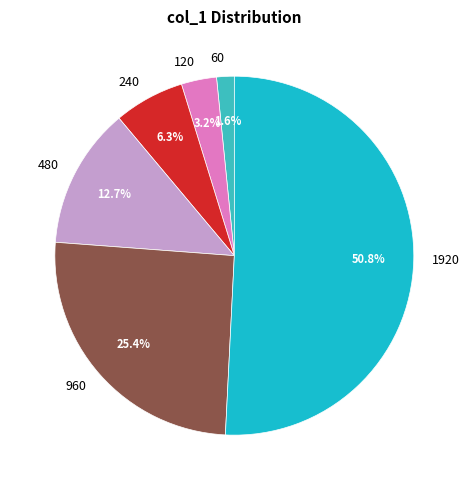

Which category has the biggest portion of the pie?

1920